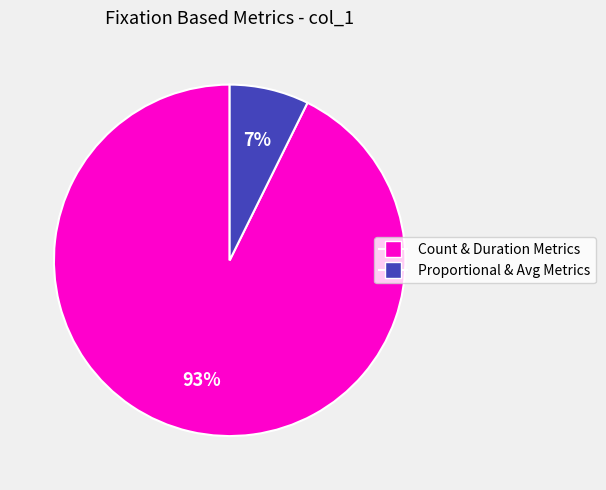

To the nearest percent, what is the average slice percentage?

50%